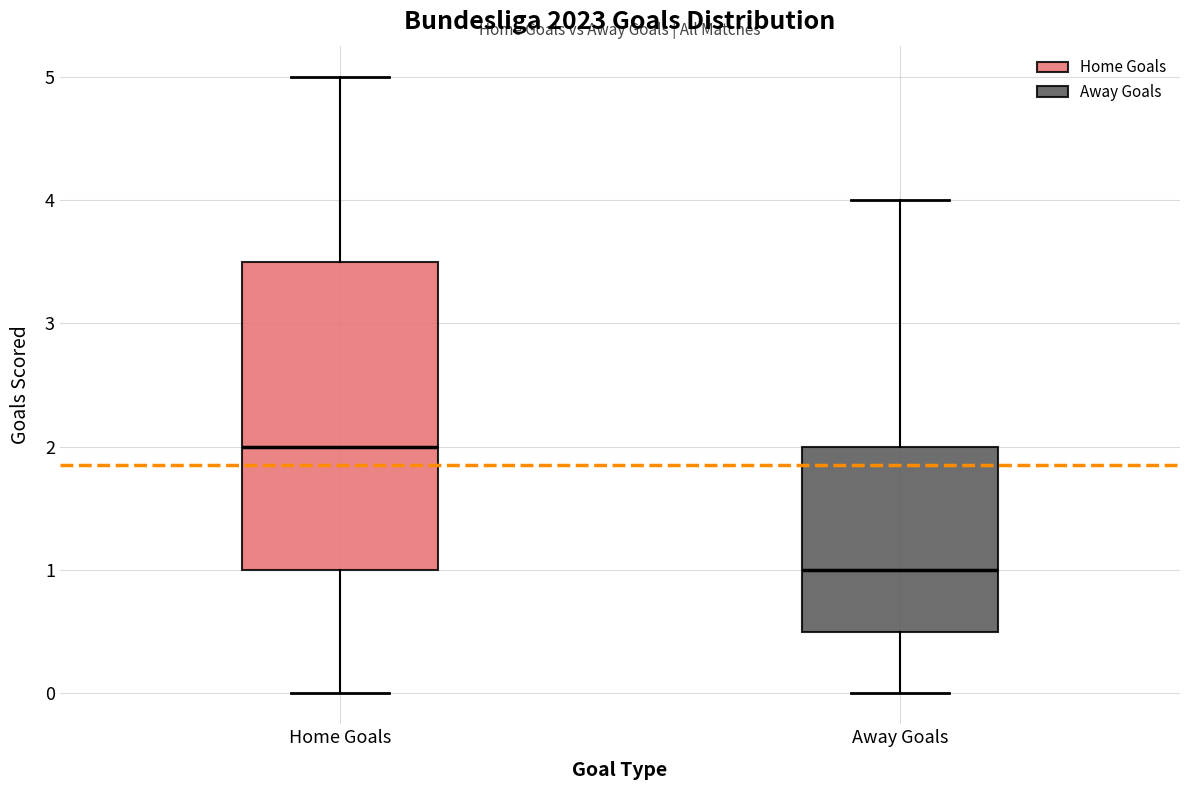

Where does the median line of the box for Home Goals sit on the y-axis? The values are not printed on the chart, so give them approximately, as read against the axis.

2.0